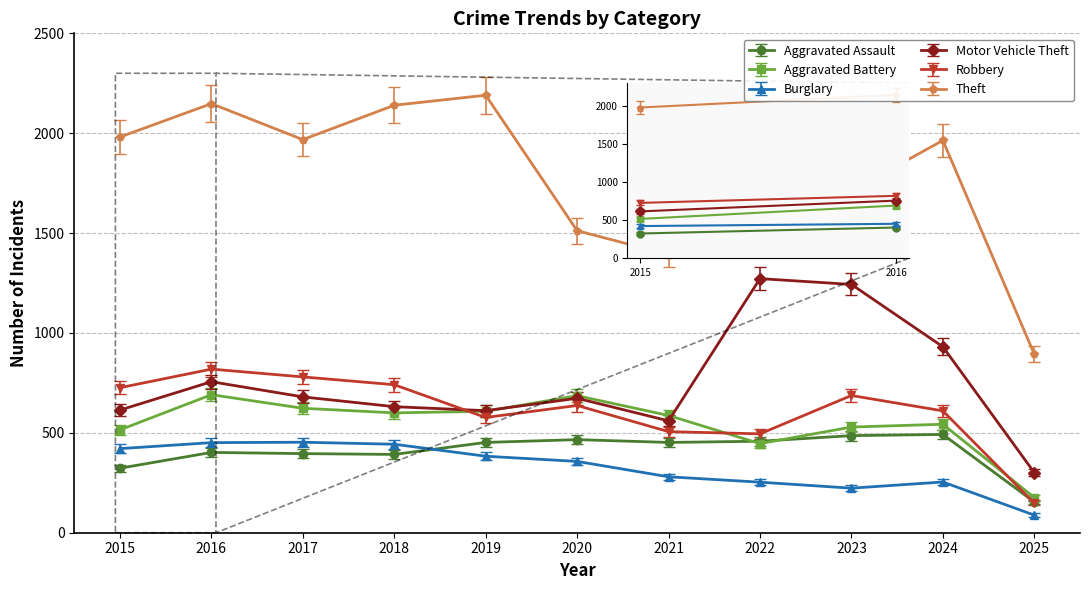

At 2018, list the series in order from smallest to largest.

Aggravated Assault, Burglary, Aggravated Battery, Motor Vehicle Theft, Robbery, Theft